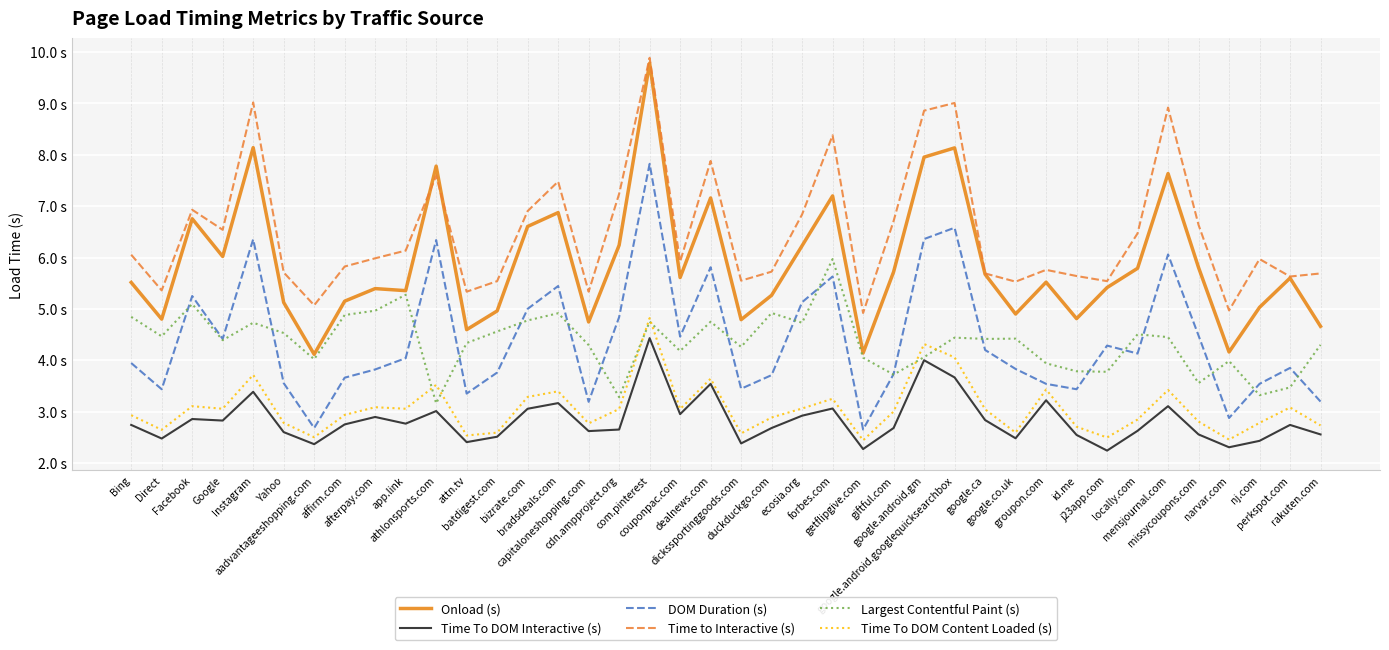

What is the total value across all series at google.android.gm?

35.5